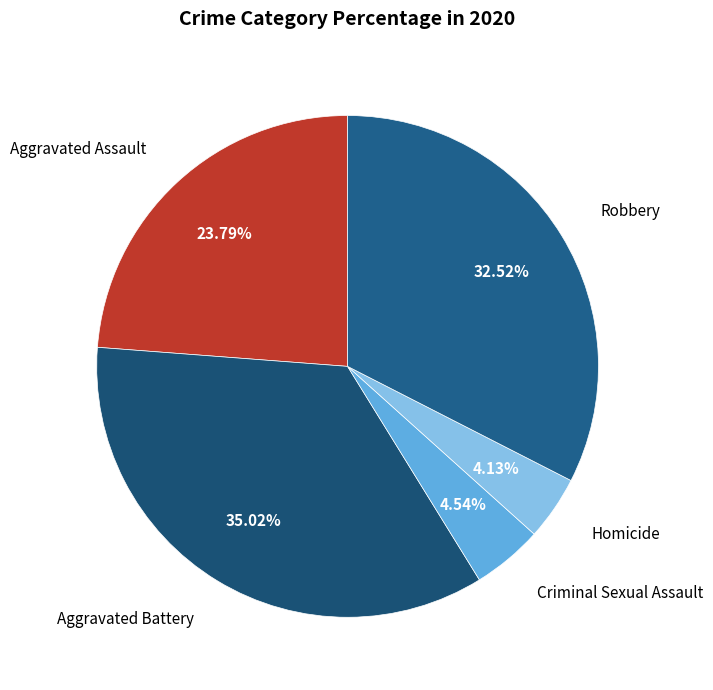

How many segments does this pie chart have?

5